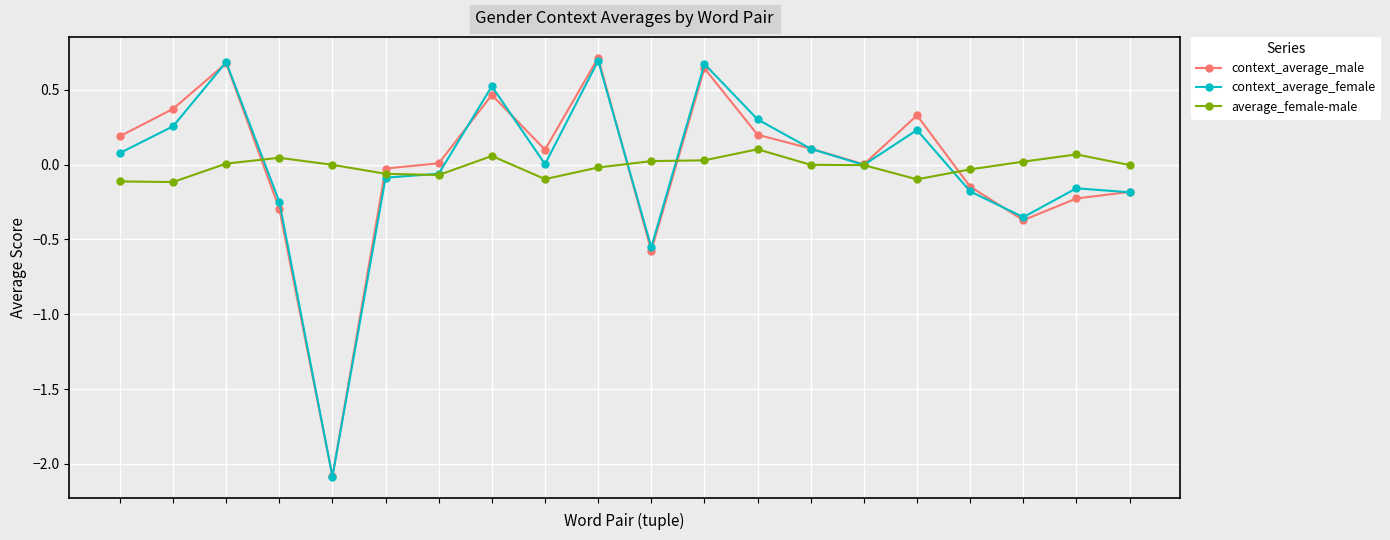

What is the highest value of the context_average_female series?

0.7